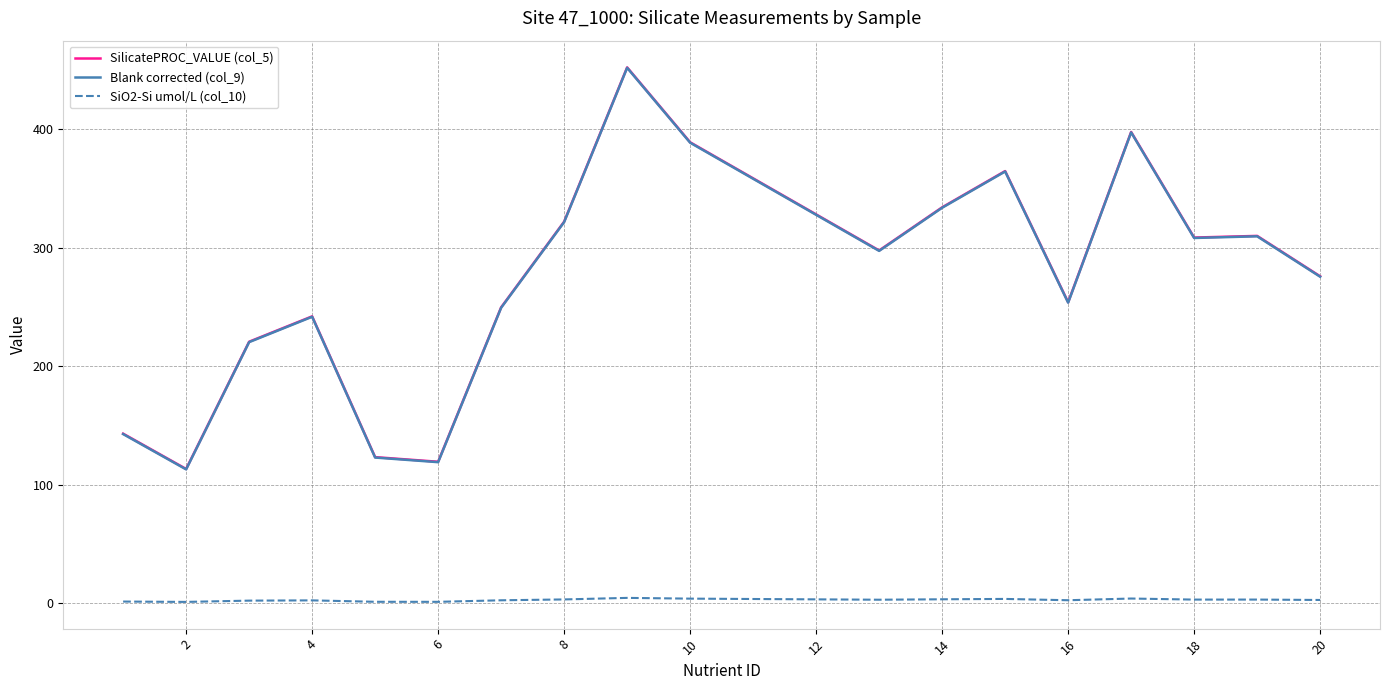

True or false: SiO2-Si umol/L (col_10) and Blank corrected (col_9) cross at least once.

False